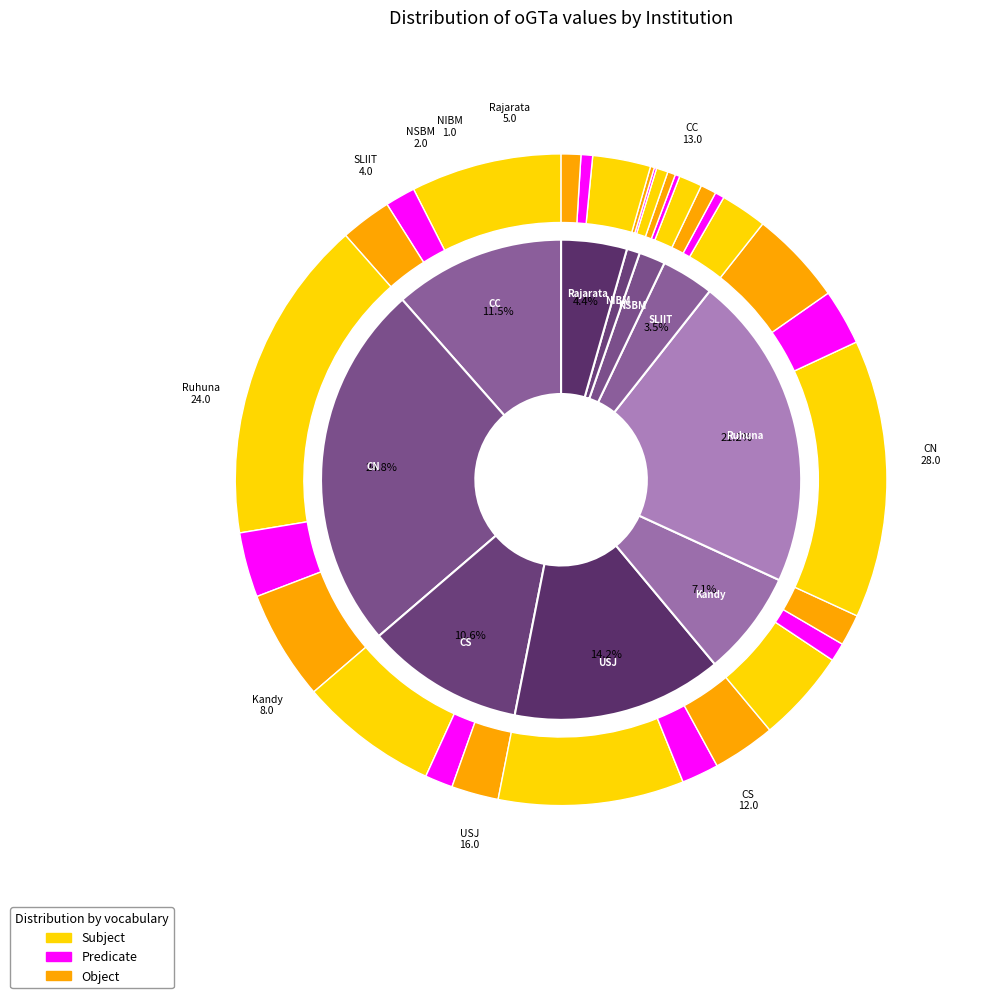

Does NSBM represent more than half of the total?

No